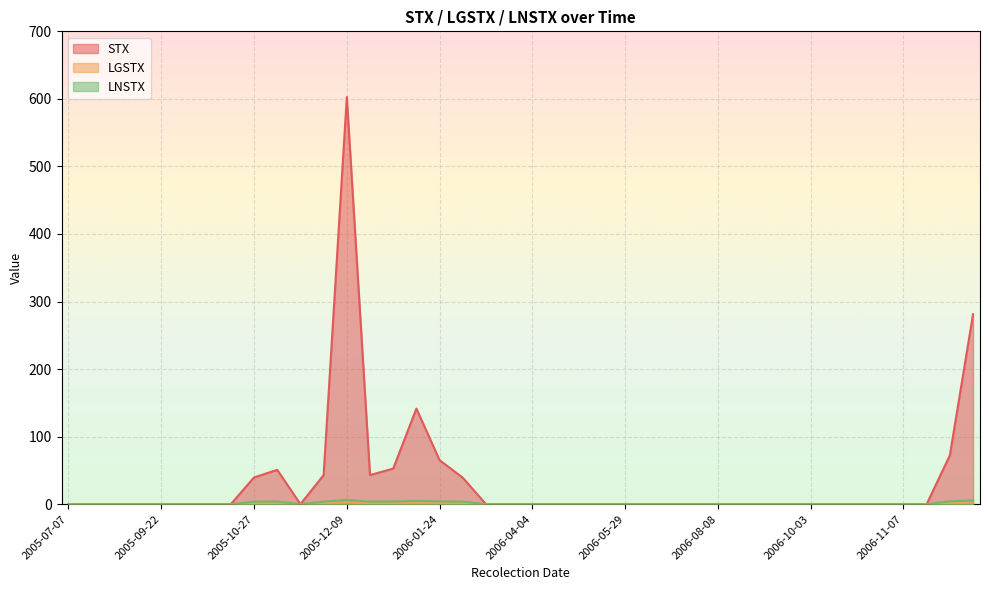

Reading right to left, extract all data points from this chart.

STX: 2006-12-04=281.2	2006-11-28=72.3	2006-11-17=0.0	2006-11-07=0.0	2006-11-03=0.0	2006-10-19=0.0	2006-10-17=0.0	2006-10-03=0.0	2006-09-21=0.0	2006-09-05=0.0	2006-08-25=0.0	2006-08-08=0.0	2006-07-24=0.0	2006-06-29=0.0	2006-06-13=0.0	2006-05-29=0.0	2006-05-16=0.0	2006-05-02=0.0	2006-04-18=0.0	2006-04-04=0.0	2006-03-21=0.0	2006-03-06=0.0	2006-02-20=39.1	2006-01-24=65.1	2006-01-10=141.5	2005-12-29=52.7	2005-12-15=43.1	2005-12-09=602.8	2005-12-01=43.1	2005-11-23=0.0	2005-11-10=50.8	2005-10-27=39.6	2005-10-18=0.0	2005-10-05=0.0	2005-09-28=0.0	2005-09-22=0.0	2005-09-15=0.0	2005-09-08=0.0	2005-08-04=0.0	2005-07-07=0.0
LGSTX: 2006-12-04=2.5	2006-11-28=1.9	2006-11-17=0.0	2006-11-07=0.0	2006-11-03=0.0	2006-10-19=0.0	2006-10-17=0.0	2006-10-03=0.0	2006-09-21=0.0	2006-09-05=0.0	2006-08-25=0.0	2006-08-08=0.0	2006-07-24=0.0	2006-06-29=0.0	2006-06-13=0.0	2006-05-29=0.0	2006-05-16=0.0	2006-05-02=0.0	2006-04-18=0.0	2006-04-04=0.0	2006-03-21=0.0	2006-03-06=0.0	2006-02-20=1.6	2006-01-24=1.8	2006-01-10=2.2	2005-12-29=1.7	2005-12-15=1.6	2005-12-09=2.8	2005-12-01=1.6	2005-11-23=0.0	2005-11-10=1.7	2005-10-27=1.6	2005-10-18=0.0	2005-10-05=0.0	2005-09-28=0.0	2005-09-22=0.0	2005-09-15=0.0	2005-09-08=0.0	2005-08-04=0.0	2005-07-07=0.0
LNSTX: 2006-12-04=5.6	2006-11-28=4.3	2006-11-17=0.0	2006-11-07=0.0	2006-11-03=0.0	2006-10-19=0.0	2006-10-17=0.0	2006-10-03=0.0	2006-09-21=0.0	2006-09-05=0.0	2006-08-25=0.0	2006-08-08=0.0	2006-07-24=0.0	2006-06-29=0.0	2006-06-13=0.0	2006-05-29=0.0	2006-05-16=0.0	2006-05-02=0.0	2006-04-18=0.0	2006-04-04=0.0	2006-03-21=0.0	2006-03-06=0.0	2006-02-20=3.7	2006-01-24=4.2	2006-01-10=5.0	2005-12-29=4.0	2005-12-15=3.8	2005-12-09=6.4	2005-12-01=3.8	2005-11-23=0.0	2005-11-10=3.9	2005-10-27=3.7	2005-10-18=0.0	2005-10-05=0.0	2005-09-28=0.0	2005-09-22=0.0	2005-09-15=0.0	2005-09-08=0.0	2005-08-04=0.0	2005-07-07=0.0